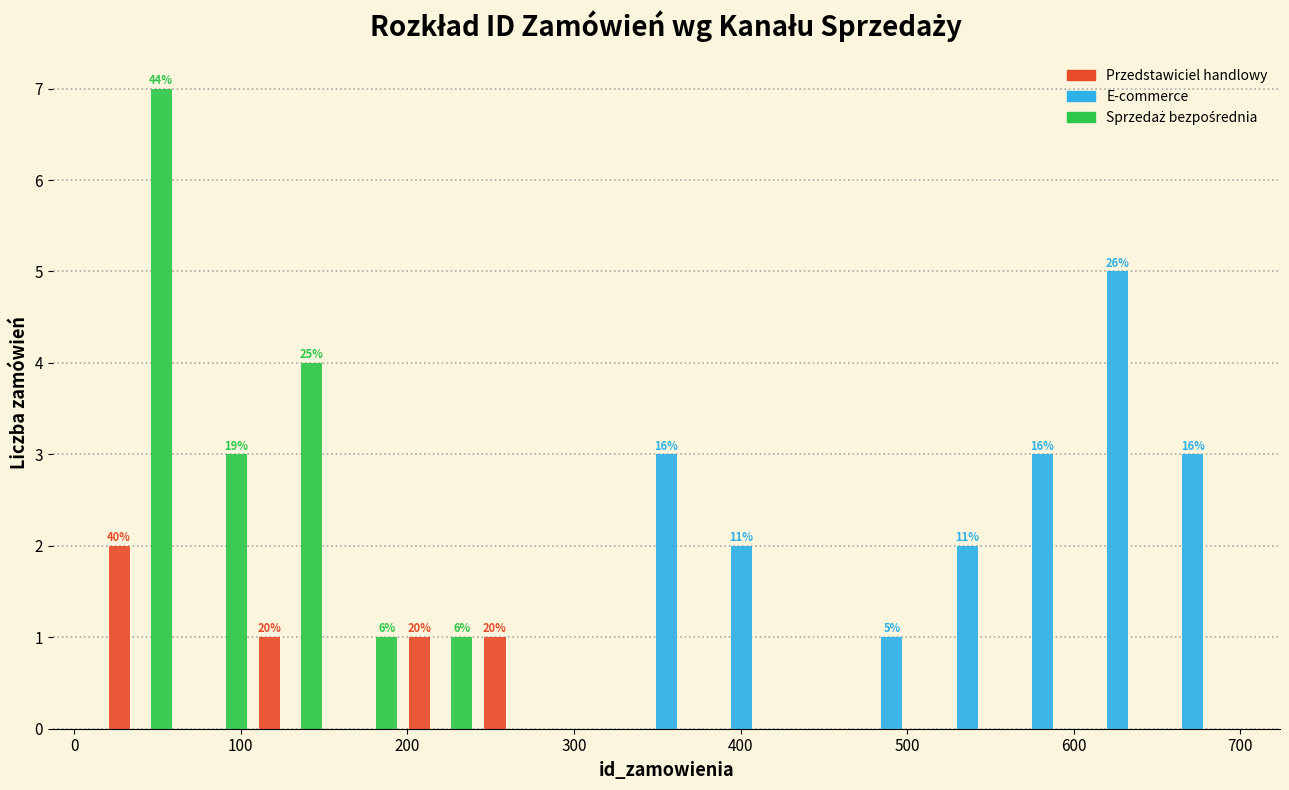

In the E-commerce series, which range on the x-axis has the tallest bar?

600 to 650